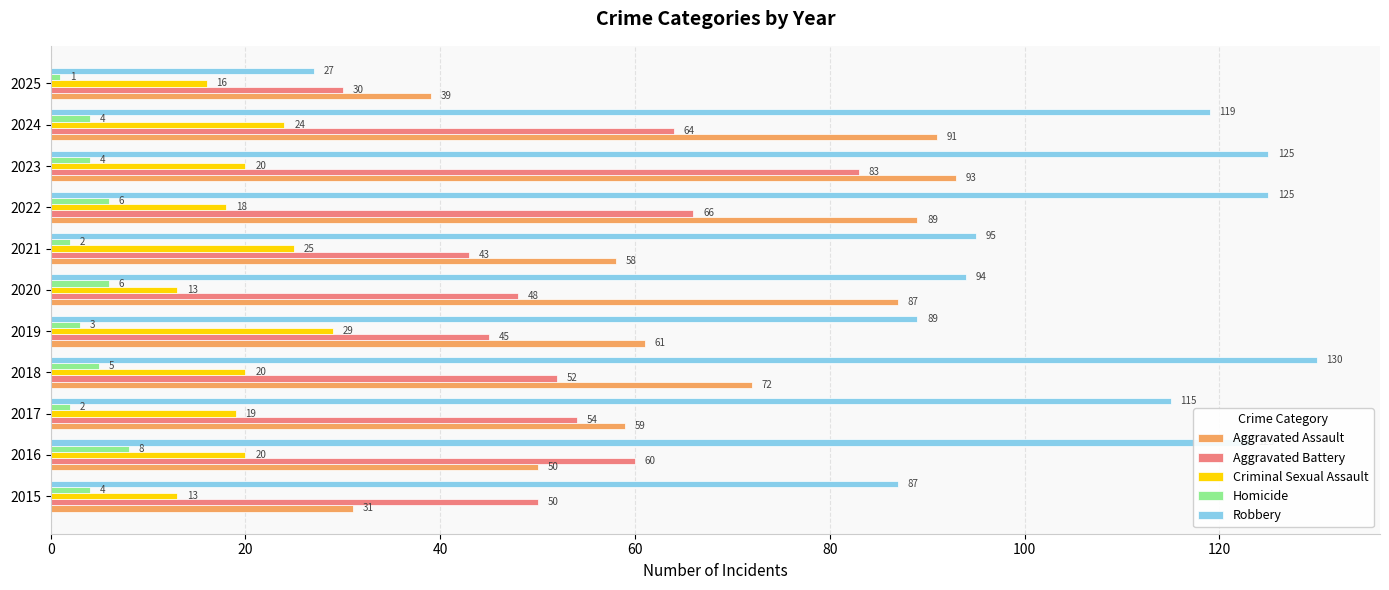

What is the total value across all series at 2016?

261